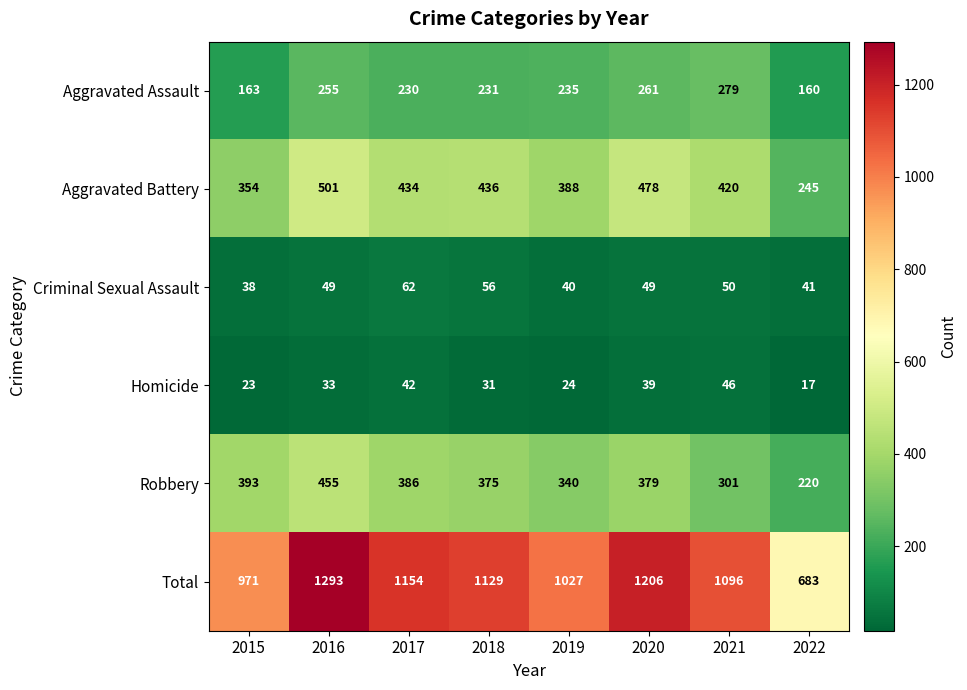

The Robbery series shows 455 at 2016. True or false?

True